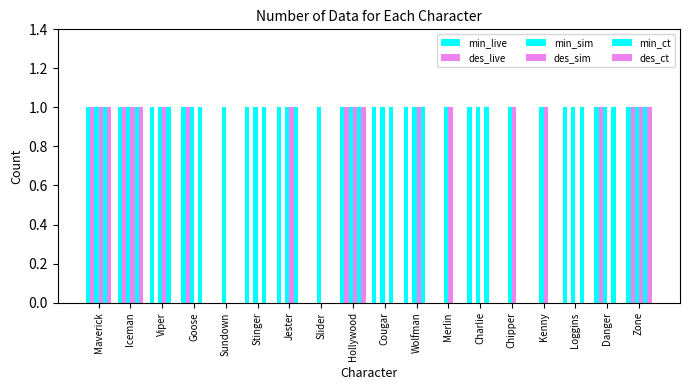

Are the bars horizontal?

No